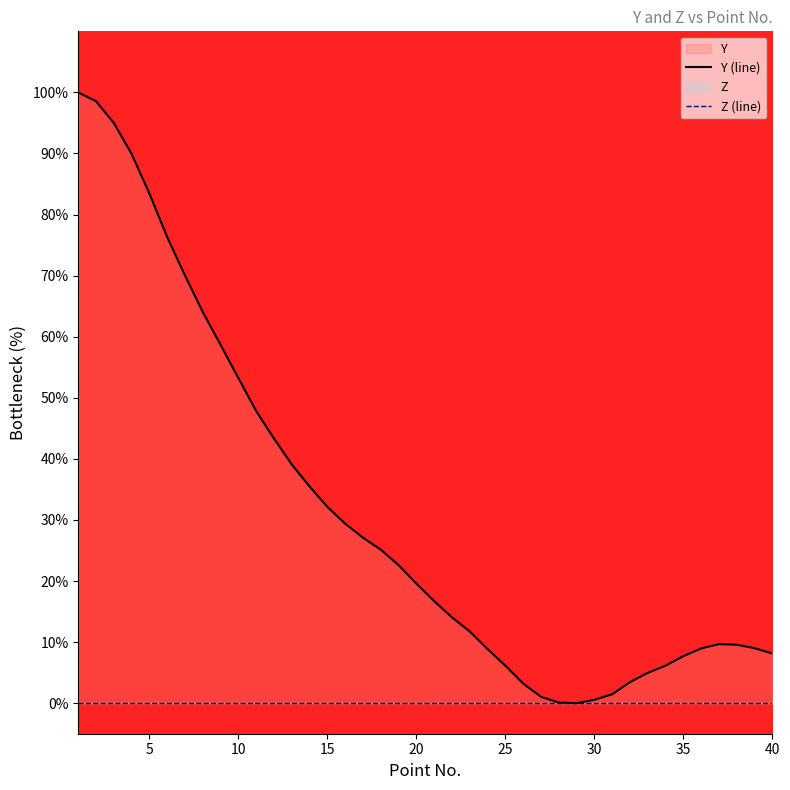

Rank the series by their average value, from highest to lowest.

Y (line), Z (line)